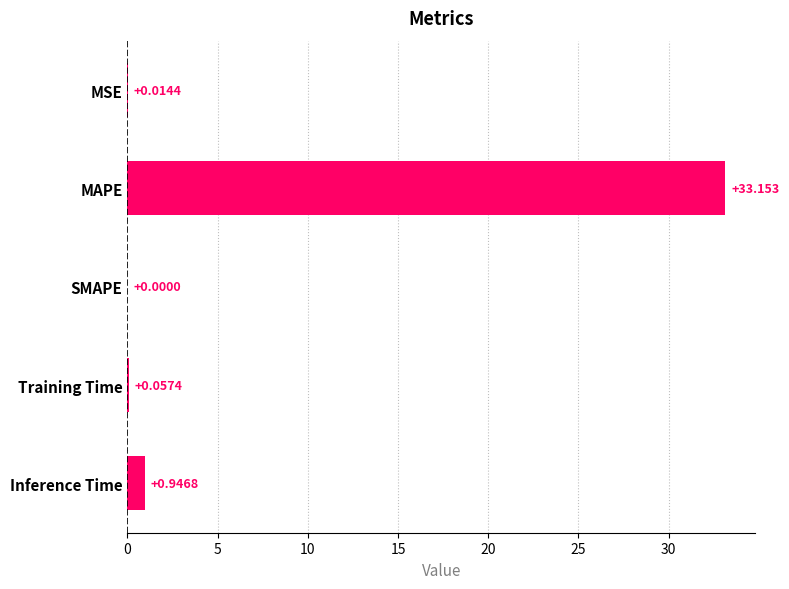

At which label is the value closest to 16?

Inference Time